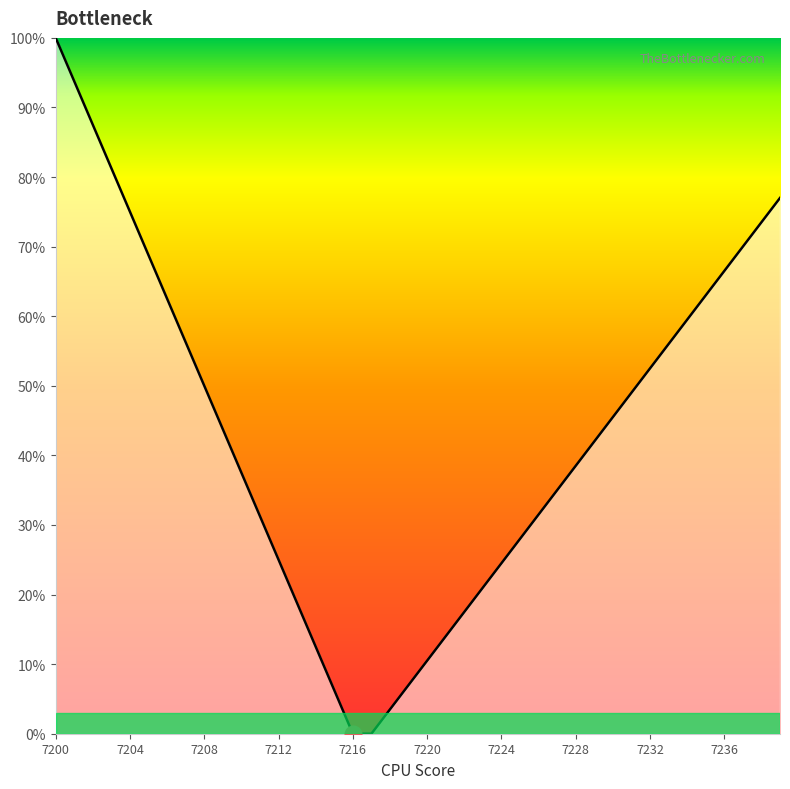

At which label does the data first exceed 43?

7200